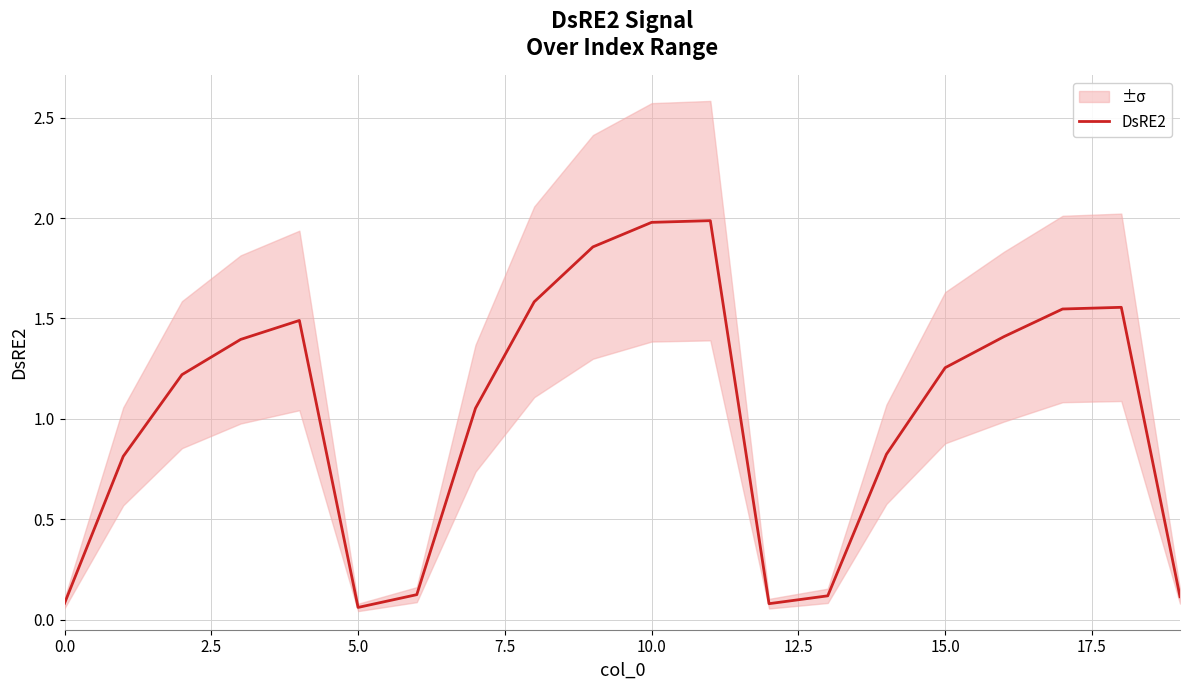

How many lines are shown in the chart?

1